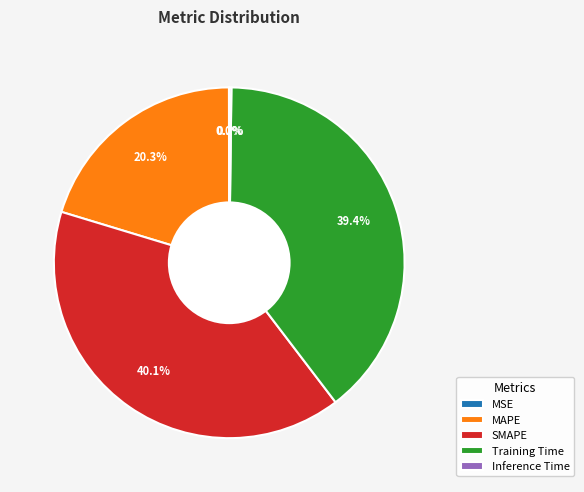

Does any single category account for the majority?

No